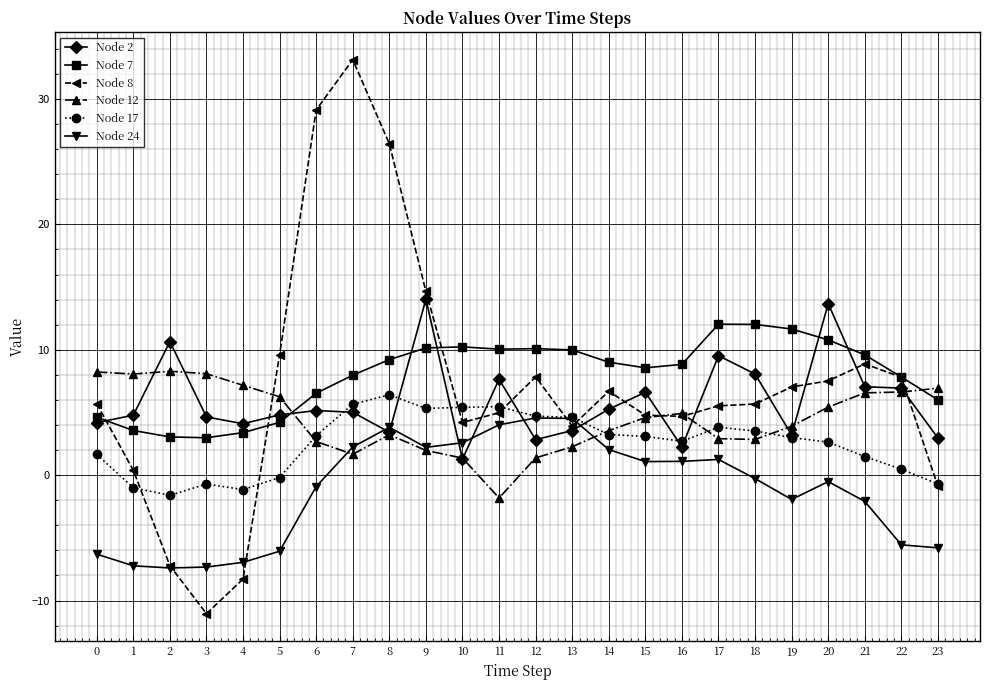

What is the spread (max minus min) of values at 8?

23.2